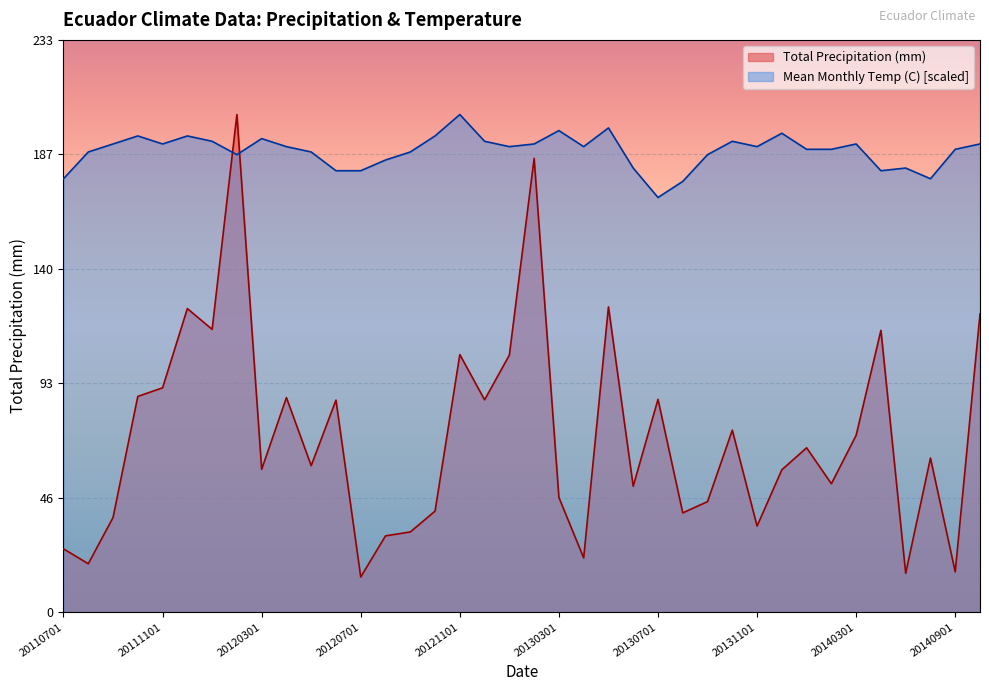

How many interior local peaks does the Total Precipitation (mm) series have?

12